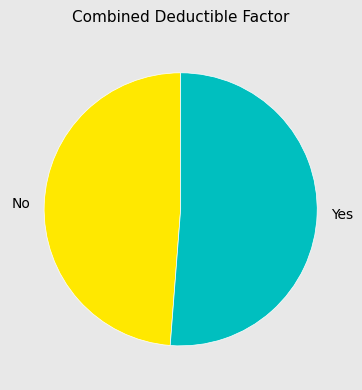

Which has a higher value, Yes or No?

Yes